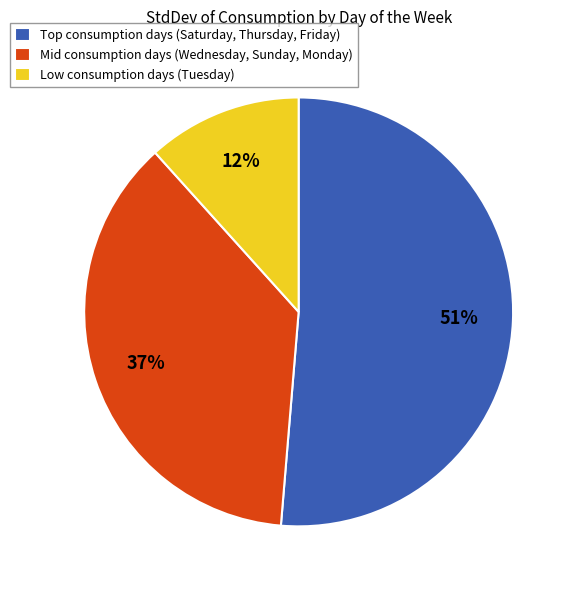

Rank the categories by value from lowest to highest.

Low consumption days (Tuesday), Mid consumption days (Wednesday, Sunday, Monday), Top consumption days (Saturday, Thursday, Friday)